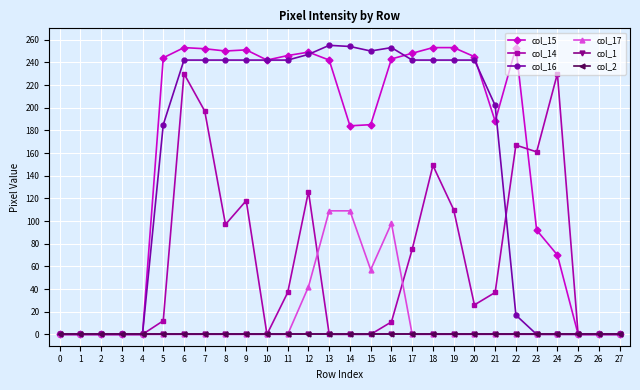

Is this an area chart (filled region under the line)?

No